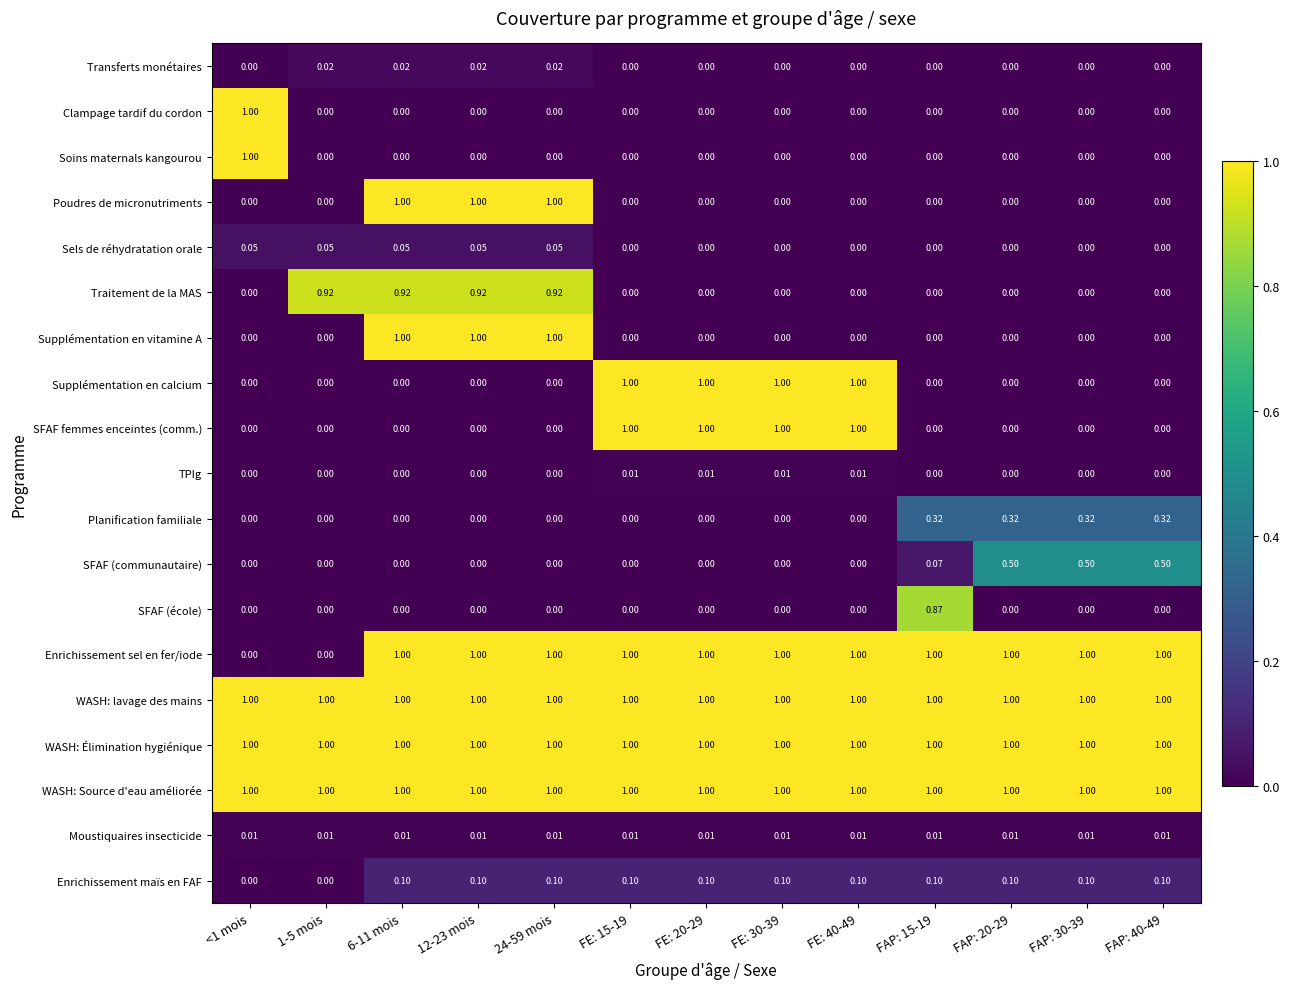

Is the value of Moustiquaires insecticide at FE: 15-19 greater than the value of Poudres de micronutriments at FAP: 15-19?

Yes